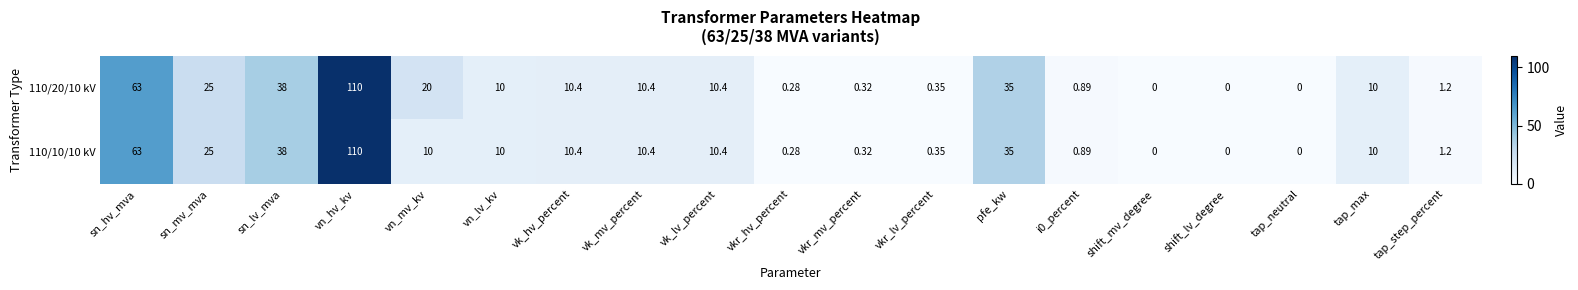

At which category is the sum across all series the highest?

vn_hv_kv